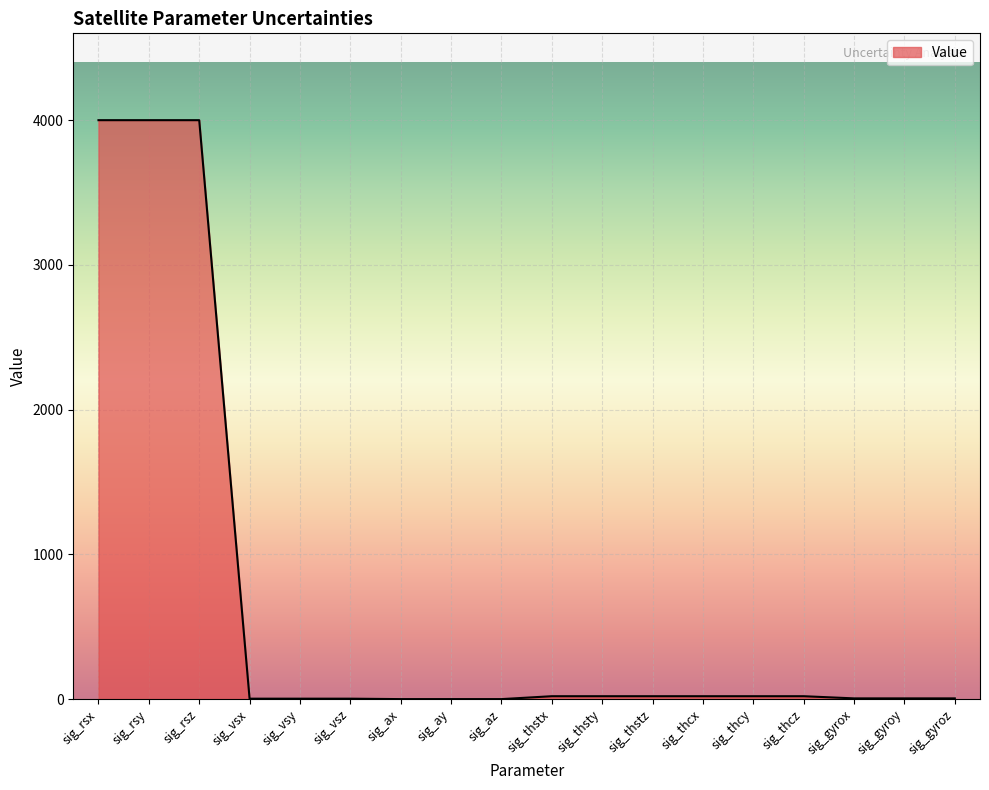

What is the difference between the values at sig_rsy and sig_vsy?

3997.0